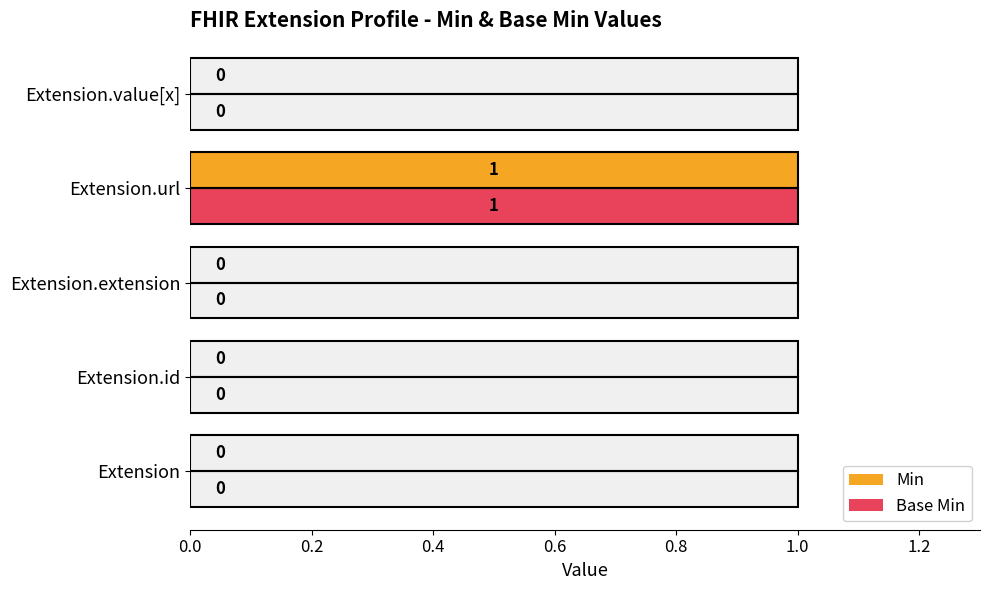

Between Extension.id and Extension.extension, which series saw the biggest shift?

Min